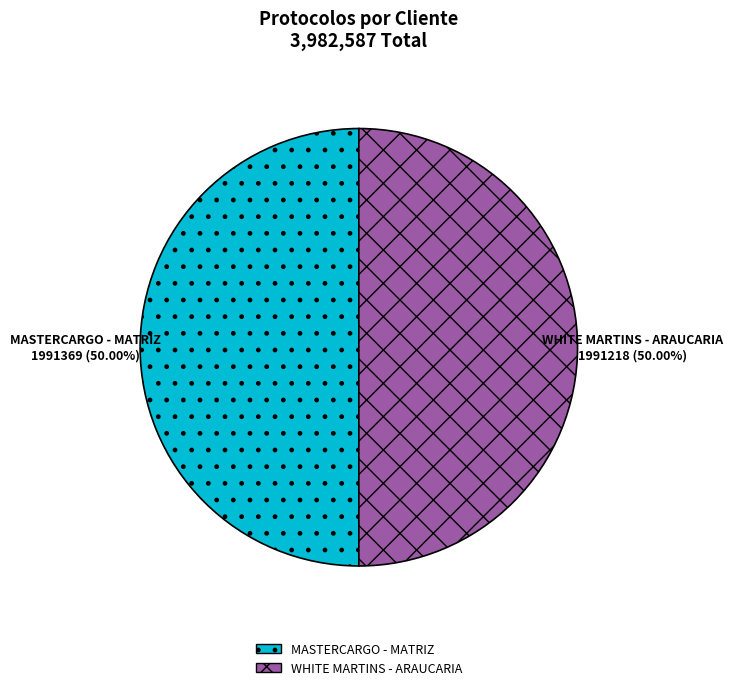

What is the ratio of the value at MASTERCARGO - MATRIZ to the value at WHITE MARTINS - ARAUCARIA?

1.0